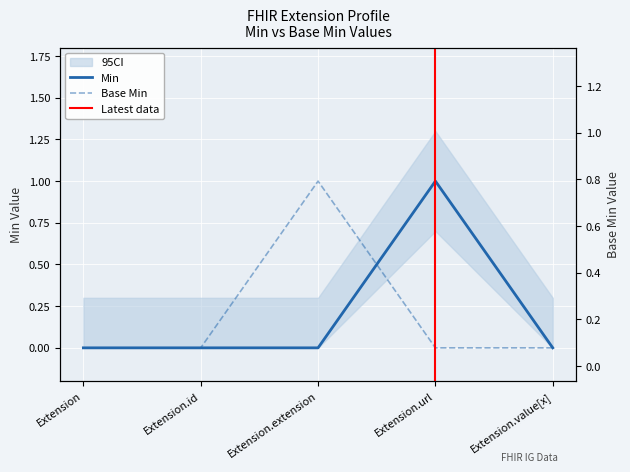

True or false: Min and Base Min cross at least once.

True